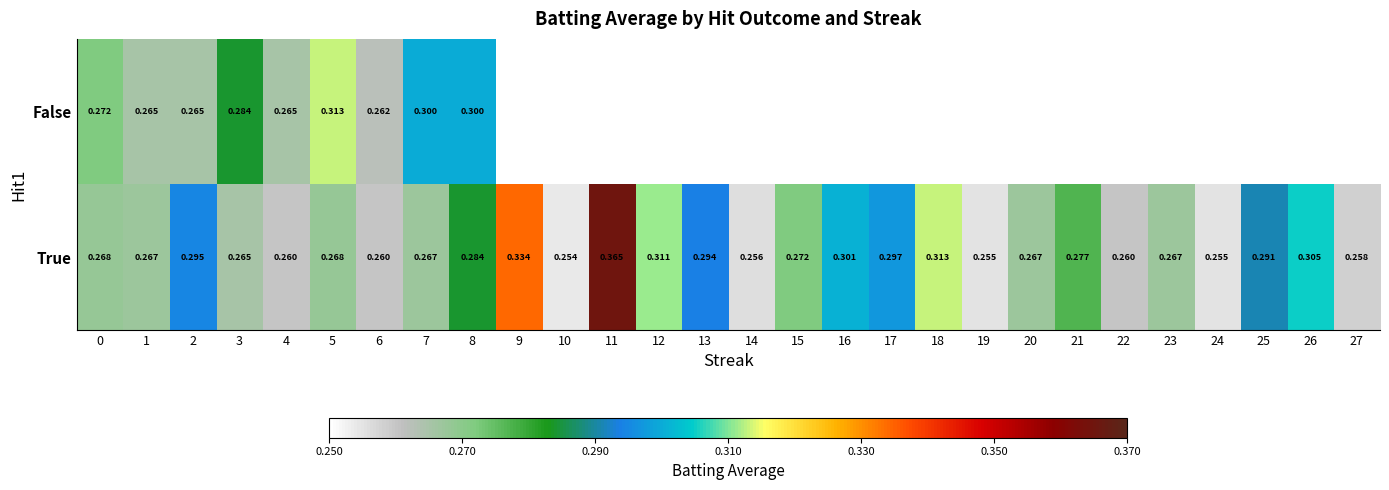

At 7, list the series in order from smallest to largest.

True, False